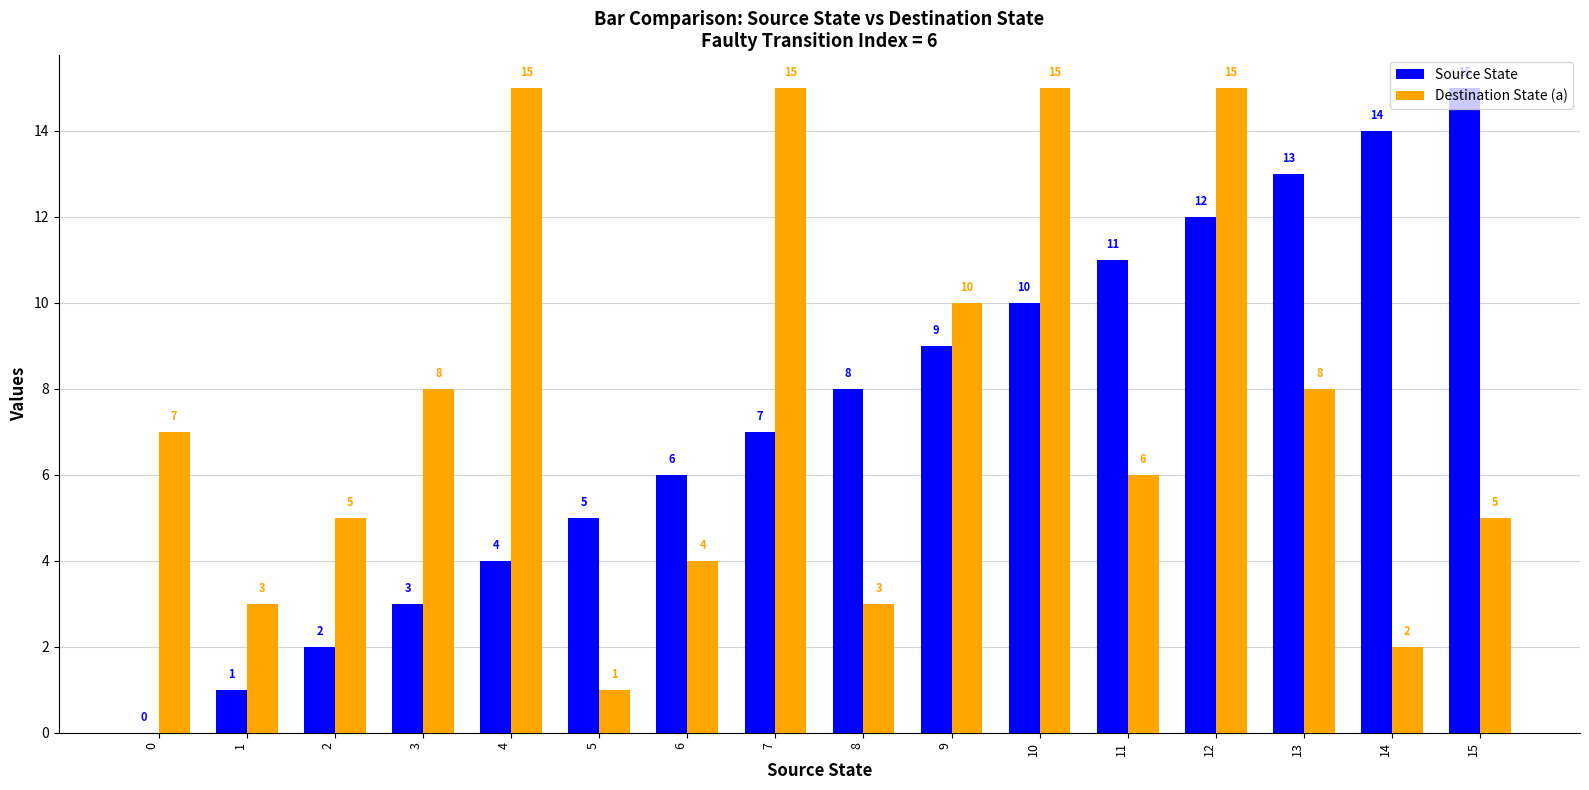

How many data points does each series have?

16